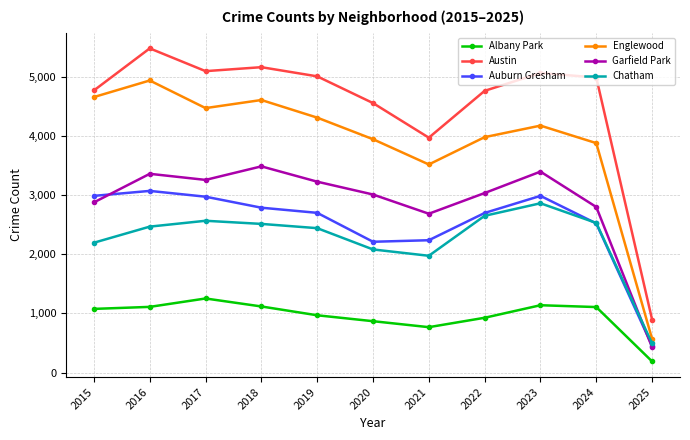

What is the difference between the maximum and minimum values in the Auburn Gresham series?

2618